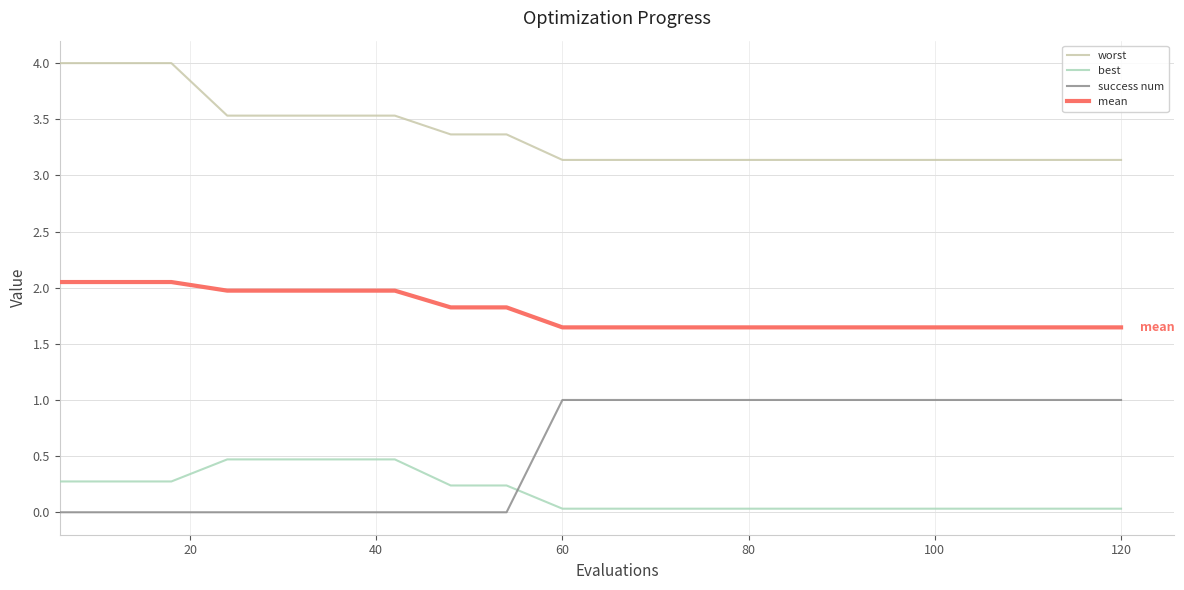

What is the greatest value displayed?

4.0